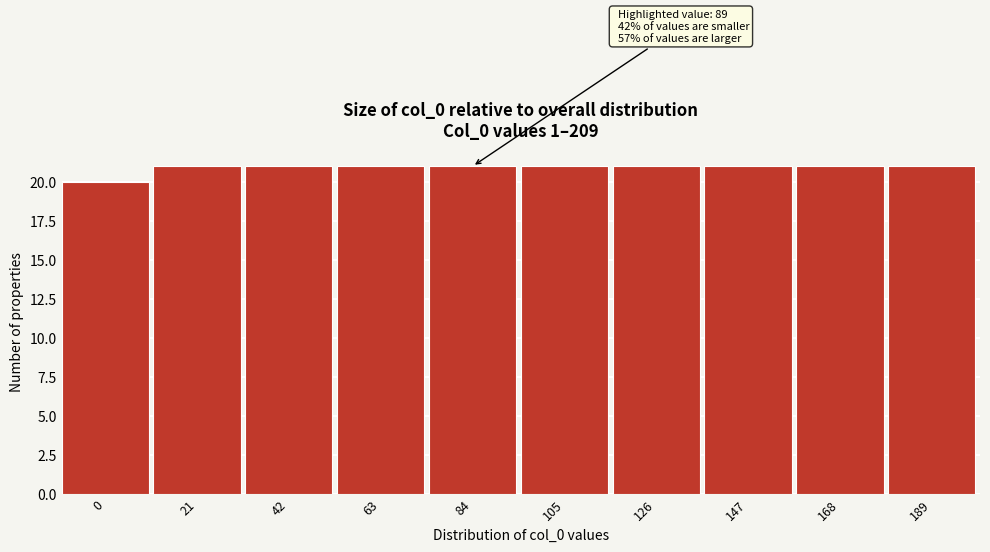

Reading right to left, what are all the values shown in this chart?

21	21	21	21	21	21	21	21	21	20